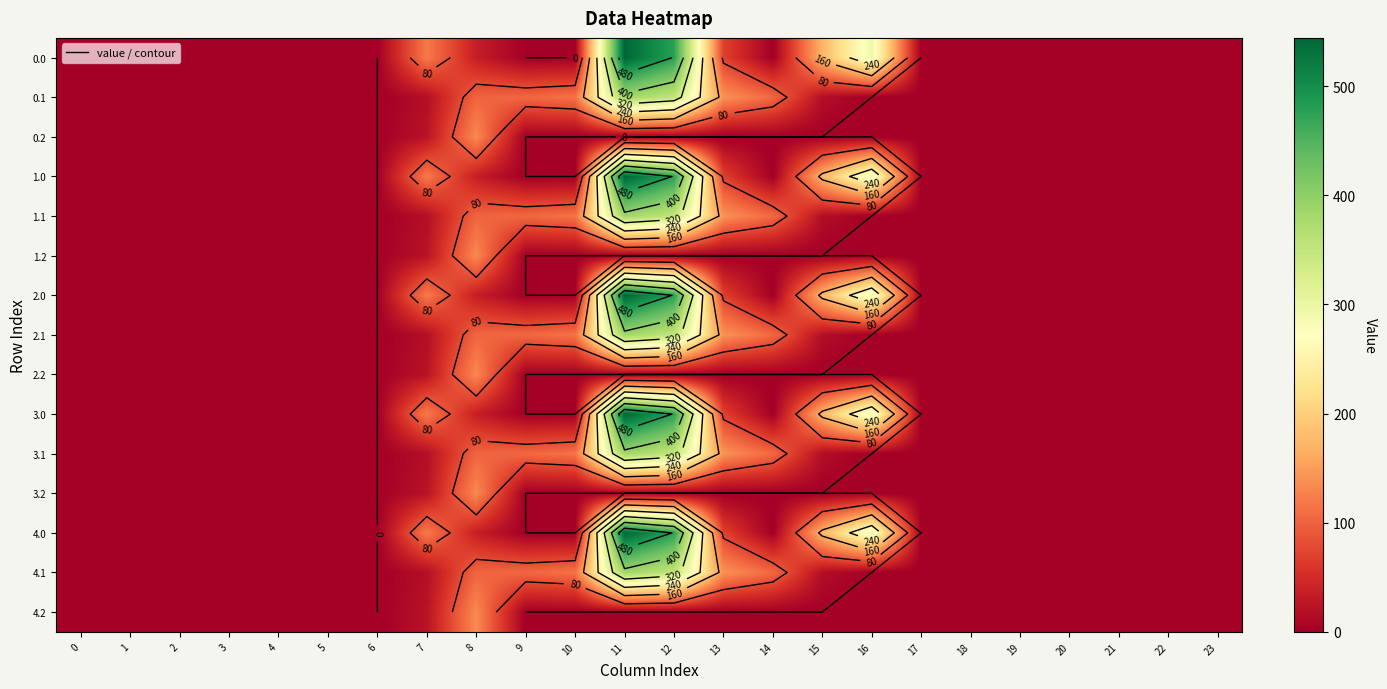

Rank the series at 9 from lowest to highest value.

0.0, 0.2, 1.0, 1.2, 2.0, 2.2, 3.0, 3.2, 4.0, 4.2, 0.1, 1.1, 2.1, 3.1, 4.1